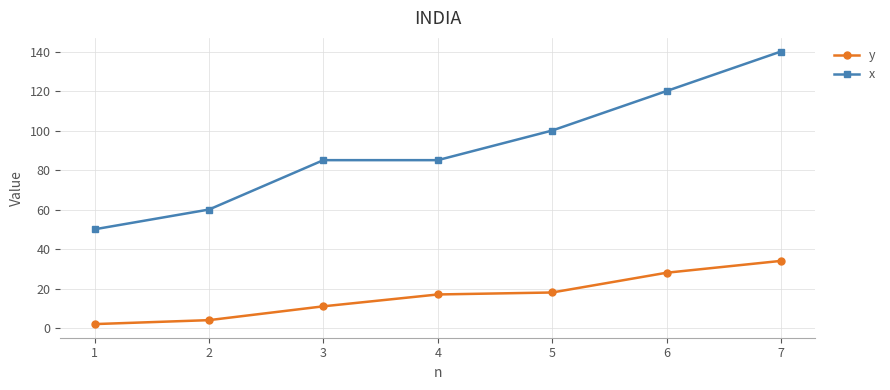

Reading left to right, extract all data points from this chart.

y: 1=2	2=4	3=11	4=17	5=18	6=28	7=34
x: 1=50	2=60	3=85	4=85	5=100	6=120	7=140